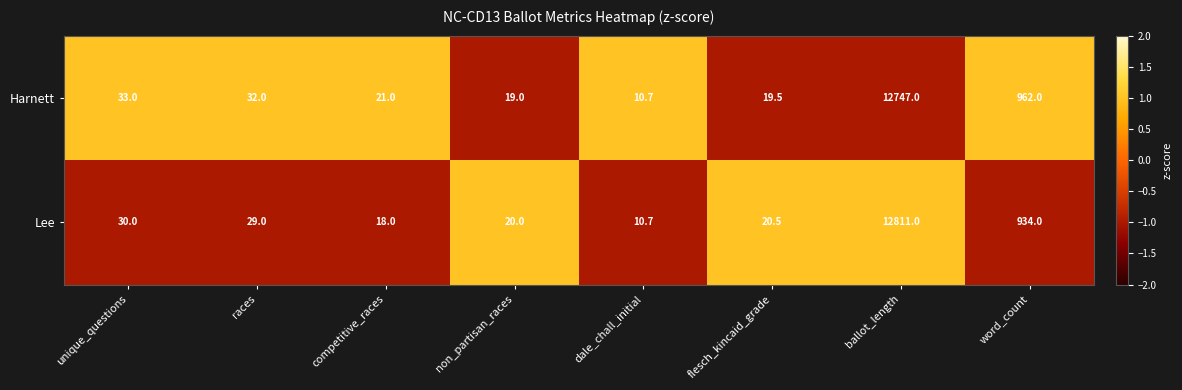

Reading left to right, what are all the values shown in this chart?

Harnett: unique_questions=33.0	races=32.0	competitive_races=21.0	non_partisan_races=19.0	dale_chall_initial=10.7	flesch_kincaid_grade=19.5	ballot_length=12747.0	word_count=962.0
Lee: unique_questions=30.0	races=29.0	competitive_races=18.0	non_partisan_races=20.0	dale_chall_initial=10.7	flesch_kincaid_grade=20.5	ballot_length=12811.0	word_count=934.0